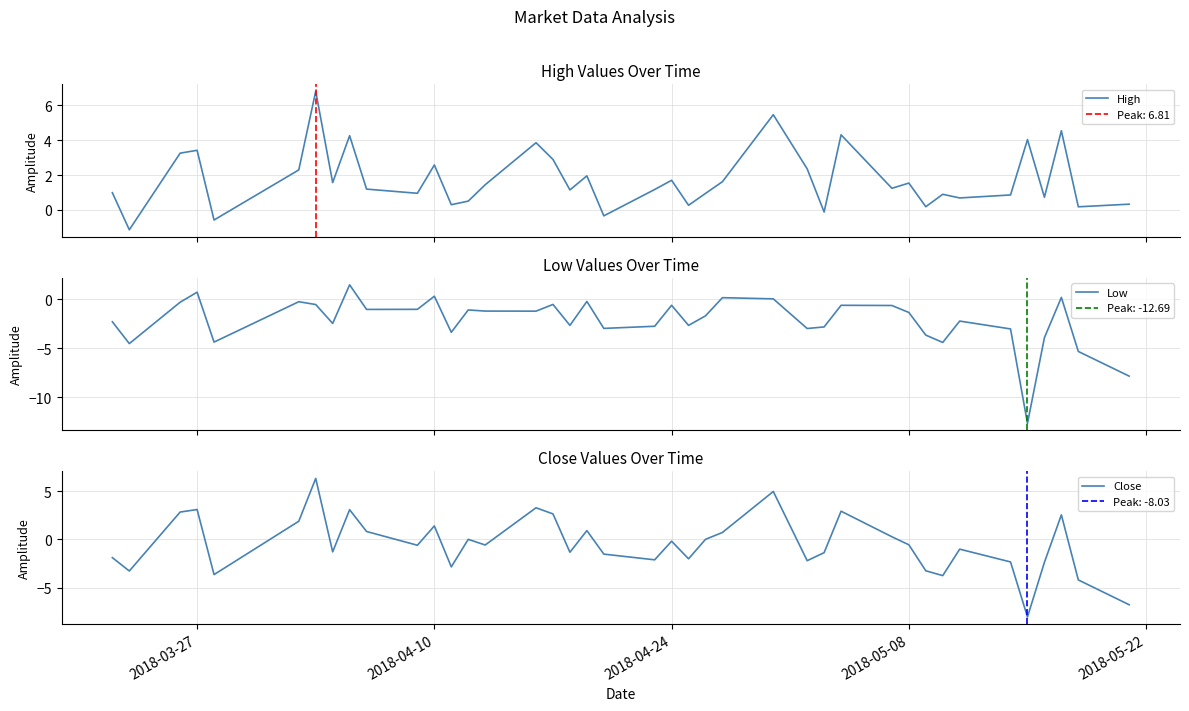

What is the lowest value of the High series?

-1.1